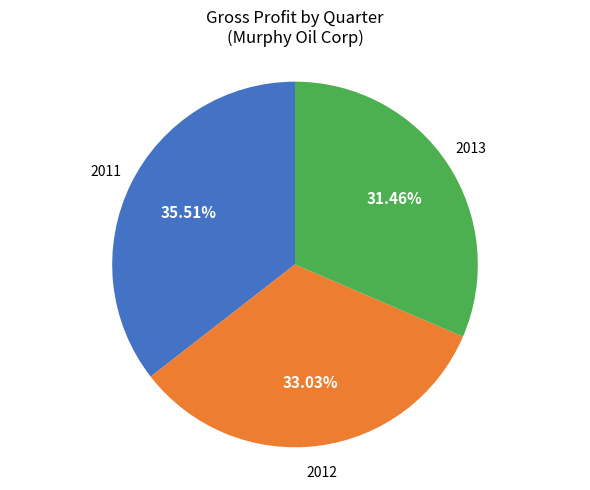

Is there a majority slice in this chart?

No